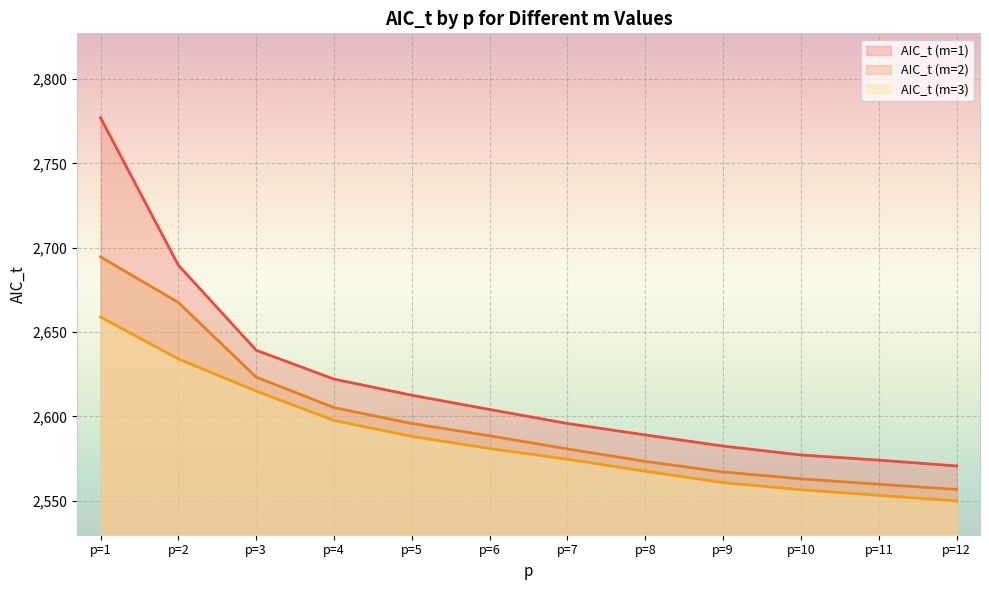

What is the value of the AIC_t (m=1) point at the 1st from the left?

2777.2